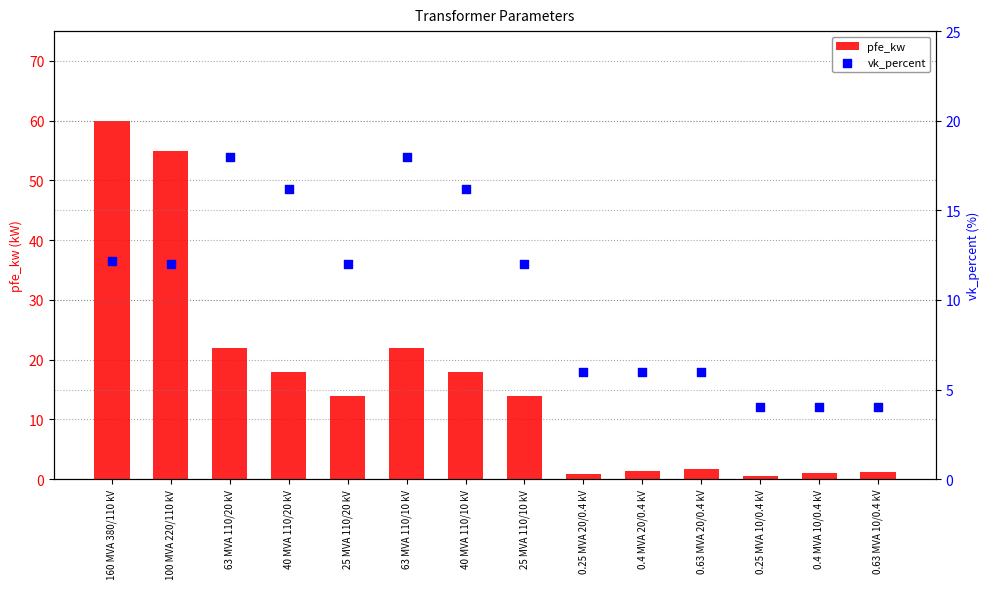

Is the value of pfe_kw at 0.25 MVA 20/0.4 kV greater than the value of vk_percent at 63 MVA 110/20 kV?

No